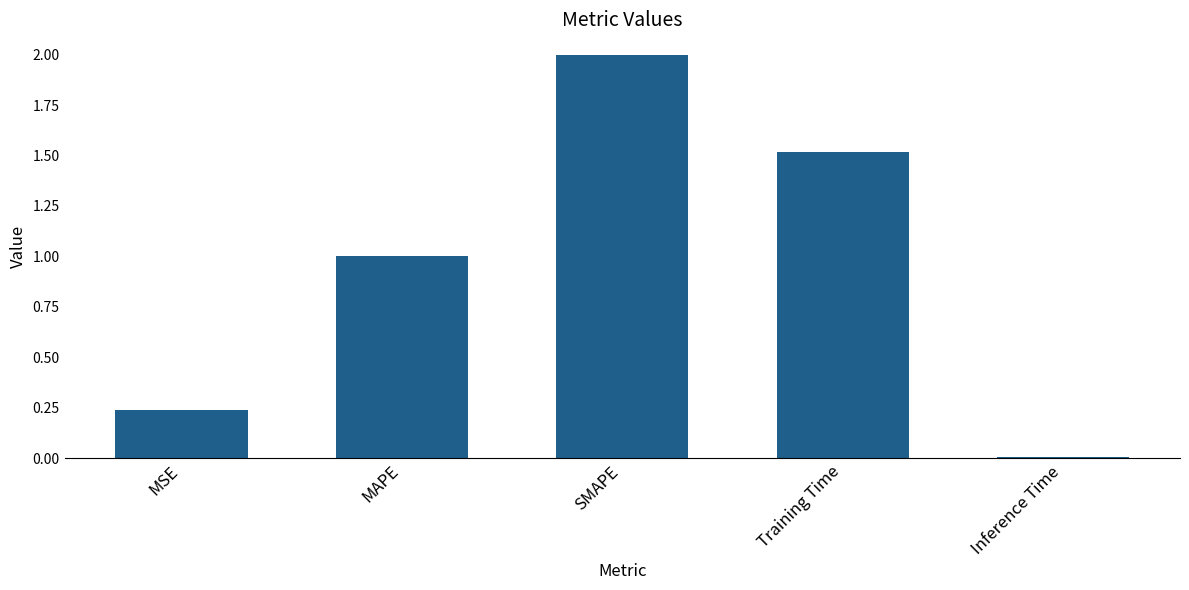

What is the sum of all values?

4.8